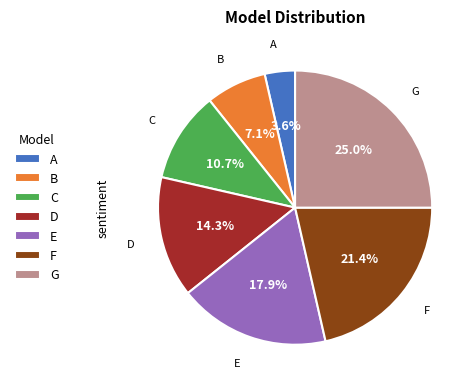

Combined, do D and B account for over 50%?

No